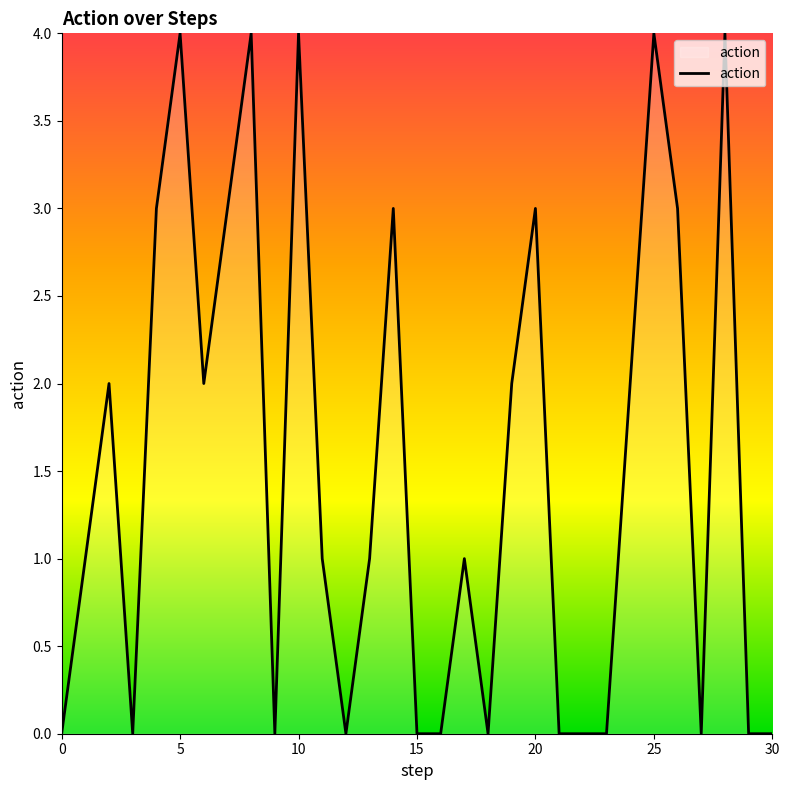

What is the maximum value shown in the chart?

4